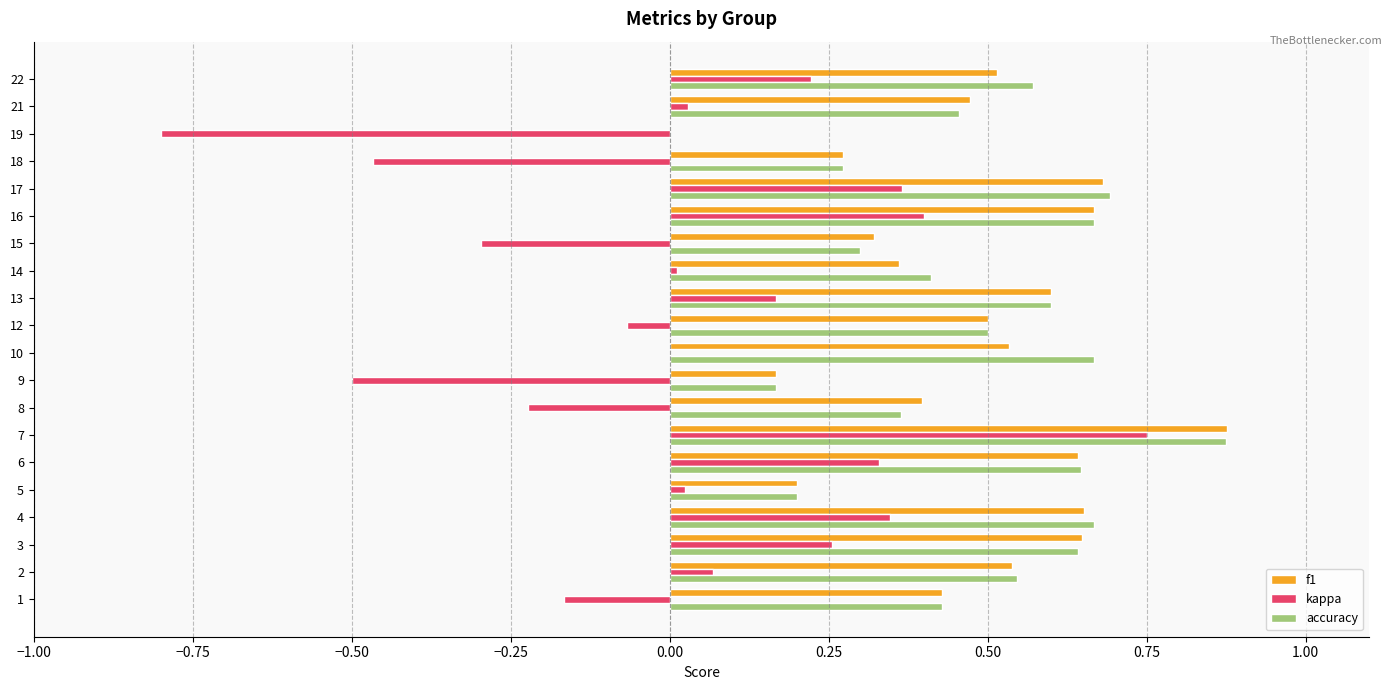

Which series has the widest spread of values?

kappa